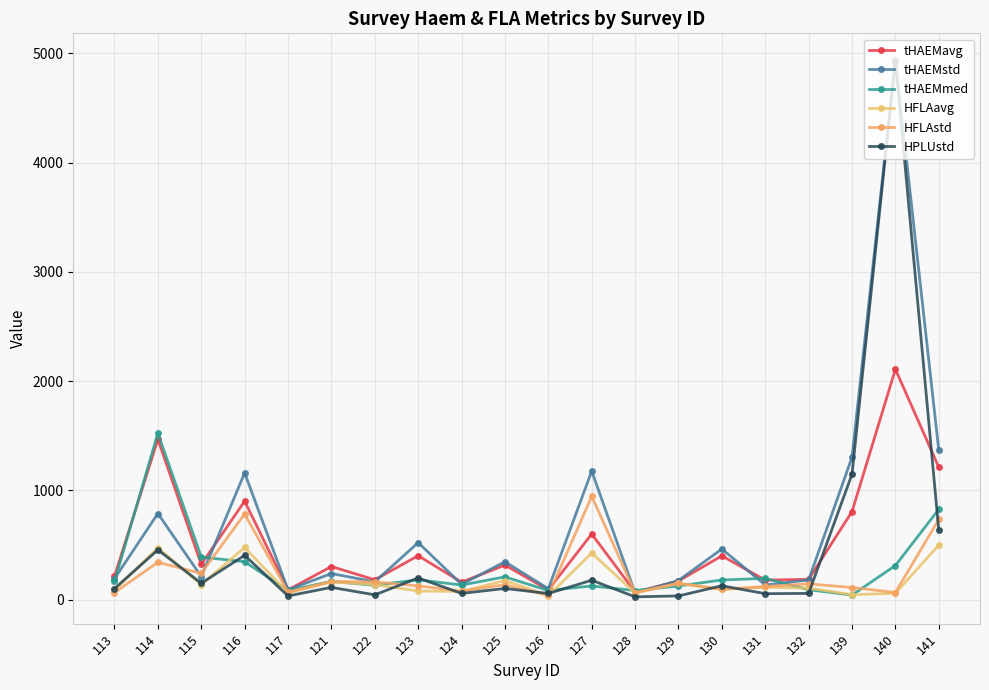

True or false: HFLAavg and tHAEMstd cross at least once.

True